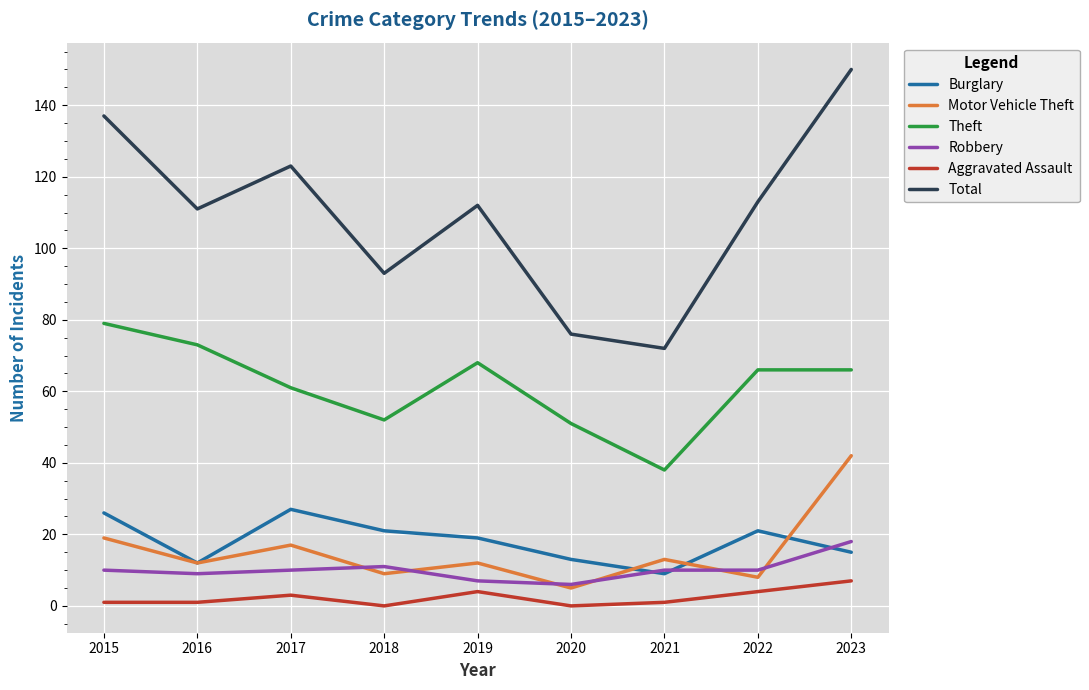

How many values in the Burglary series are below 19?

4